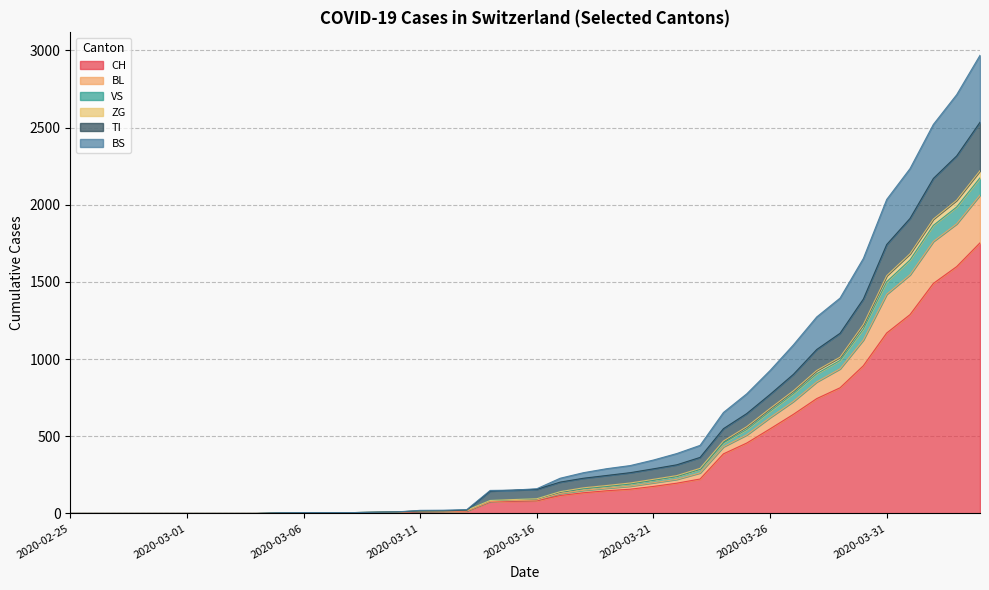

How many data points in TI are less than 156?

20